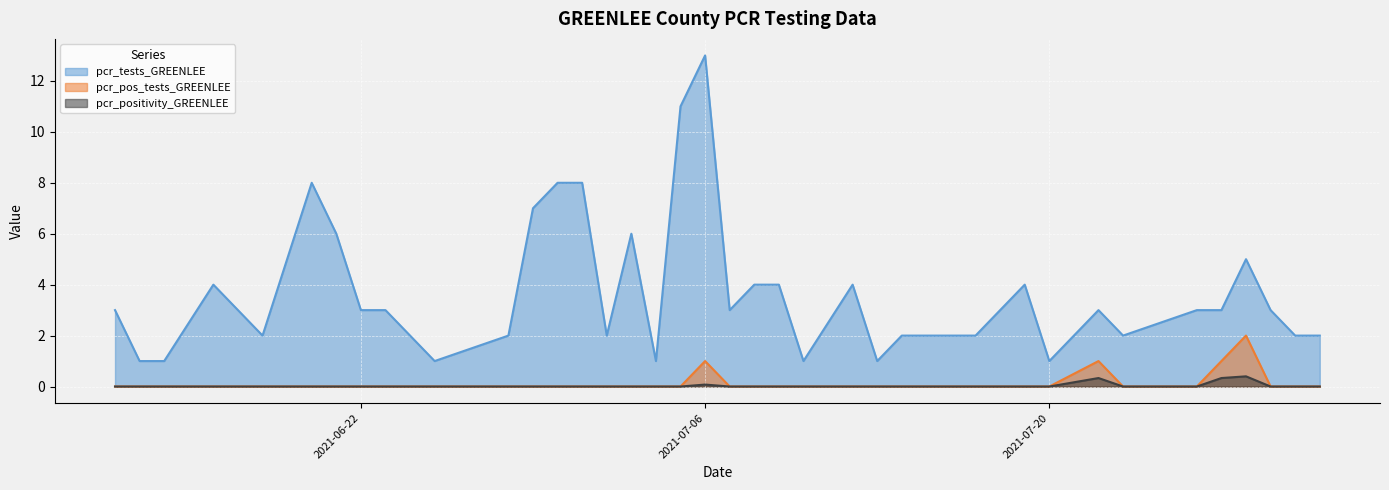

At how many categories does at least one series exceed 4?

9